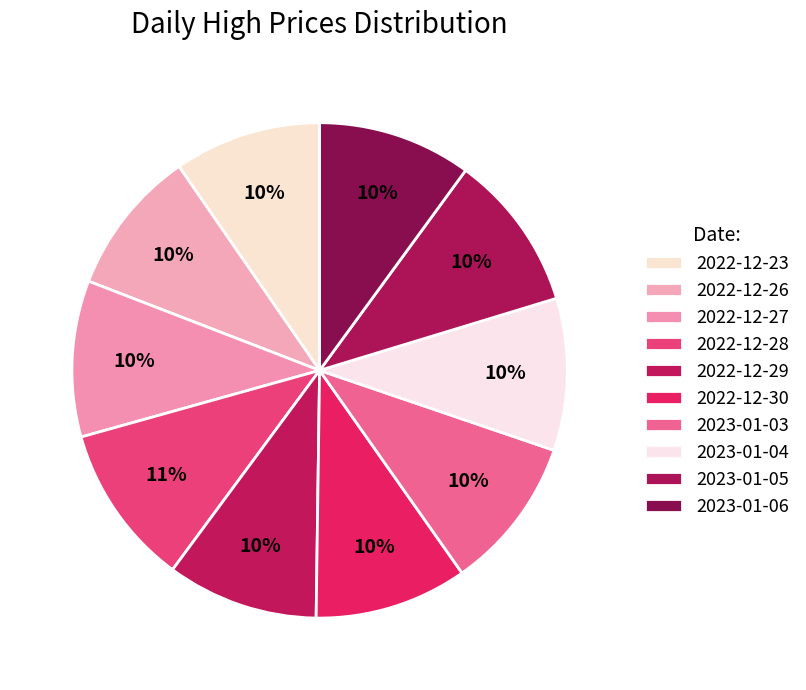

What percentage is NOT represented by 2023-01-04?

90.1%